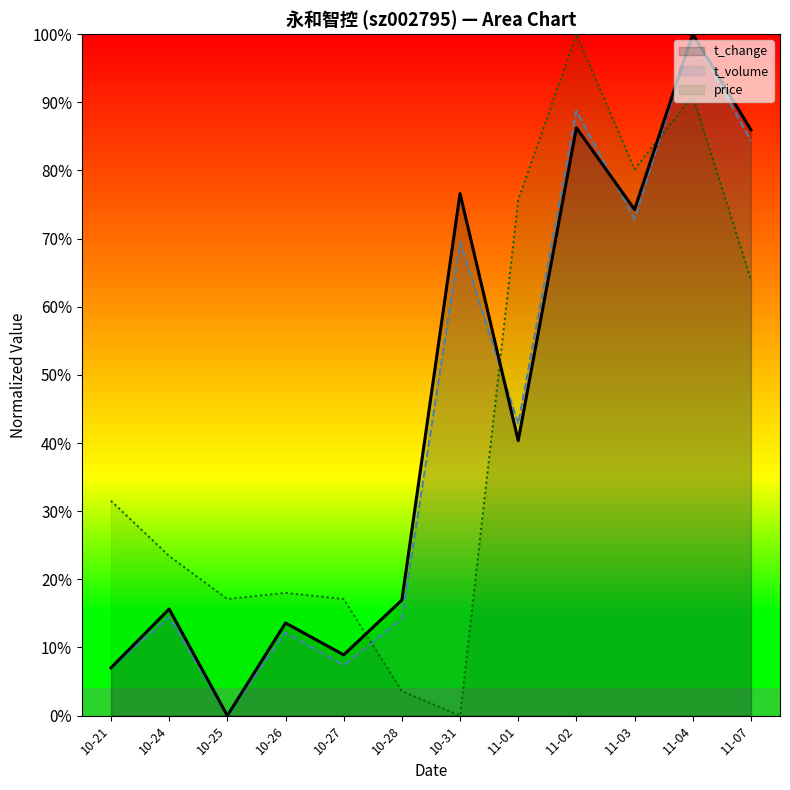

At 11-01, list the series in order from largest to smallest.

price (line), t_volume (line), t_change (line)